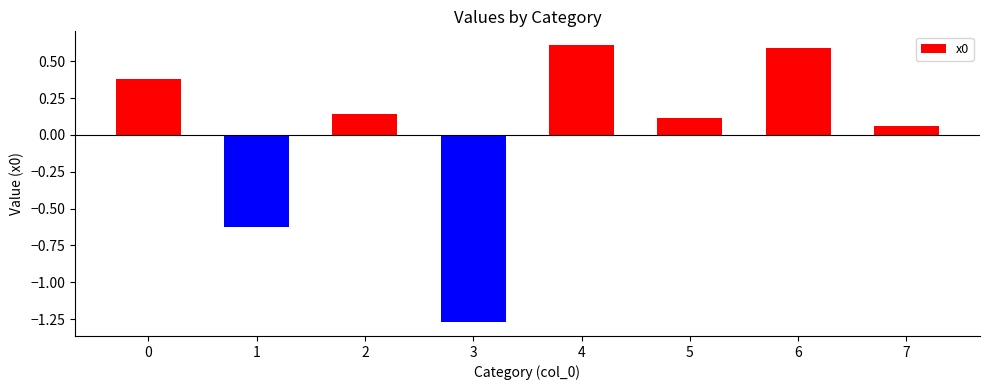

True or false: the data shows 0.1 at 2.

True